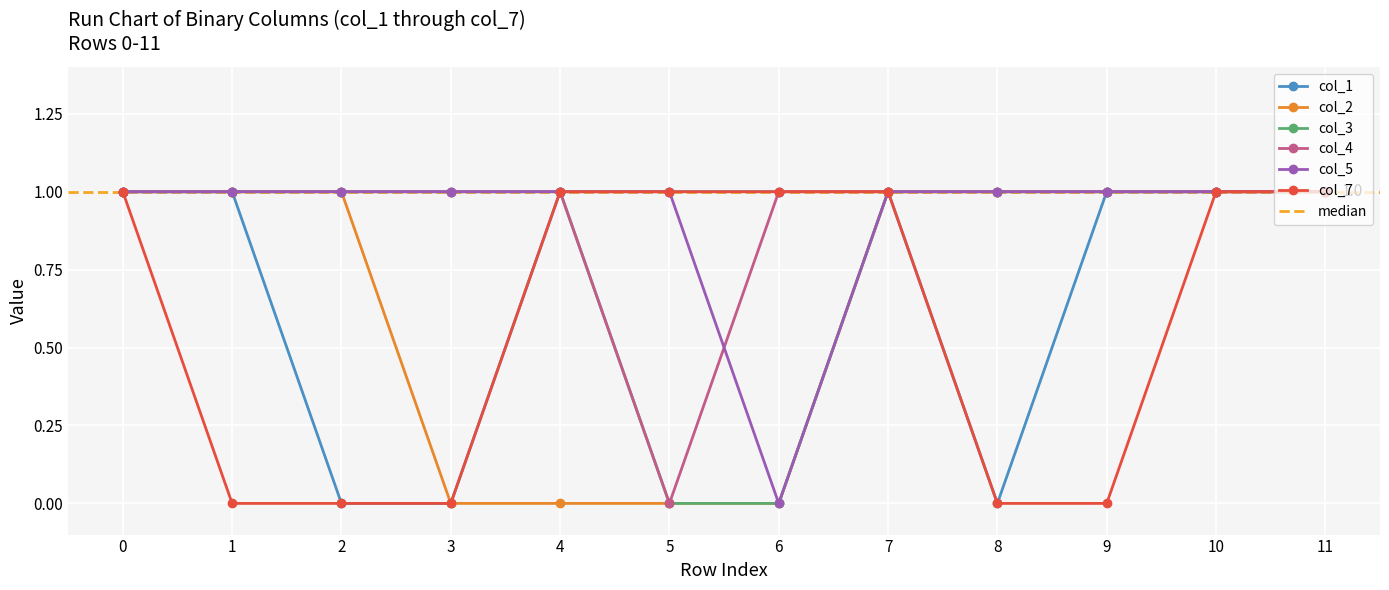

Count the number of categories in the chart.

12